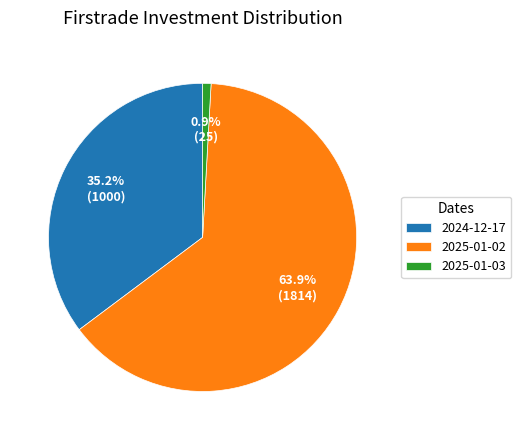

What is the majority slice?

2025-01-02